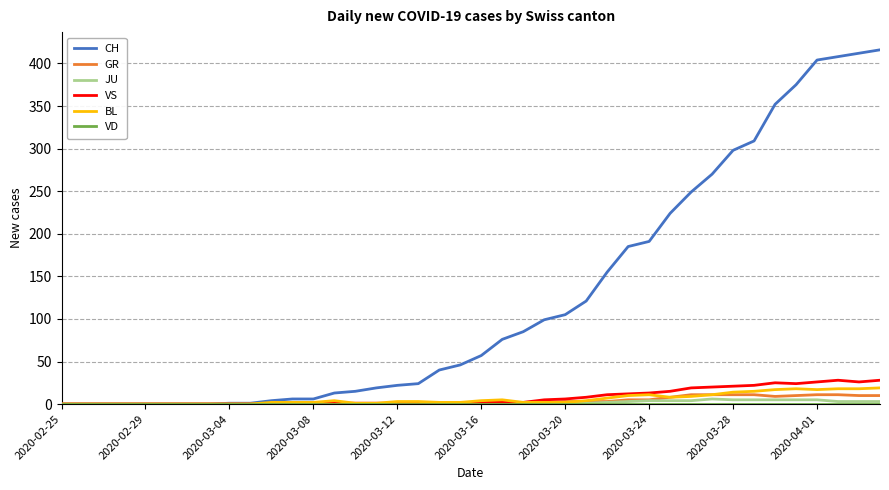

How many lines are shown in the chart?

6